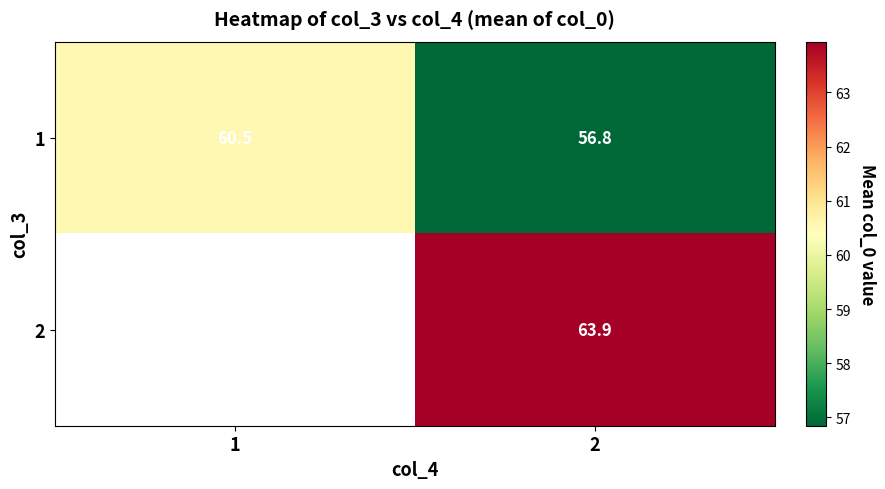

Which series changed the most between 1 and 2?

1